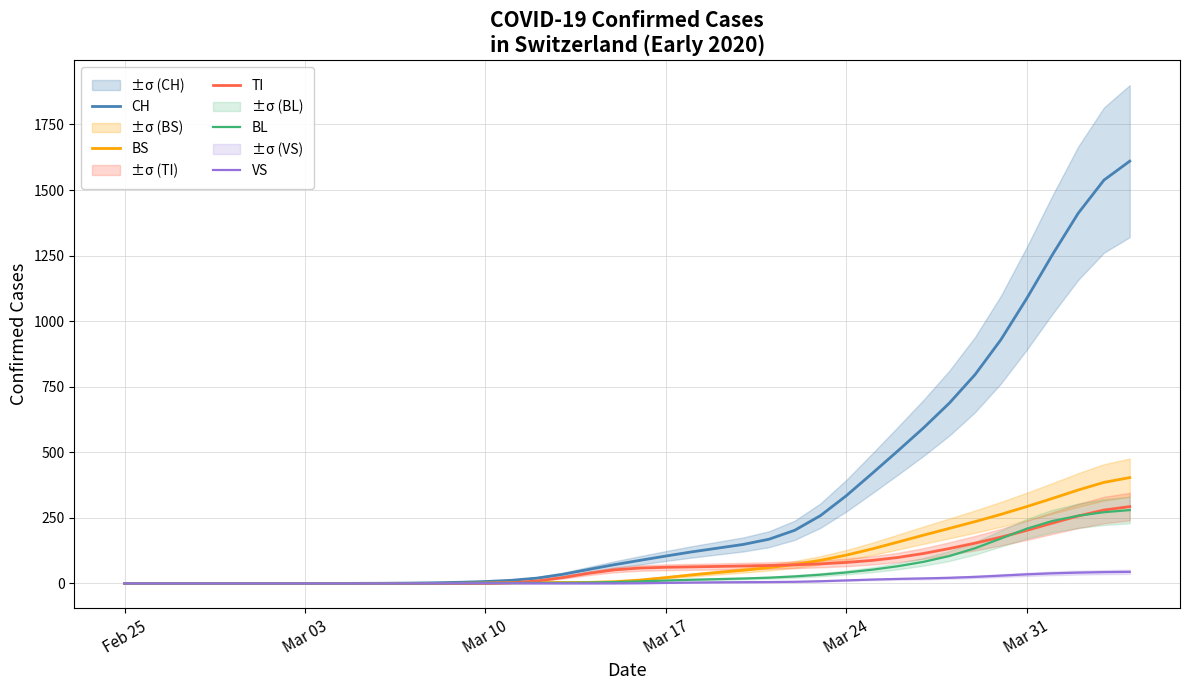

What is the maximum value for VS?

44.3